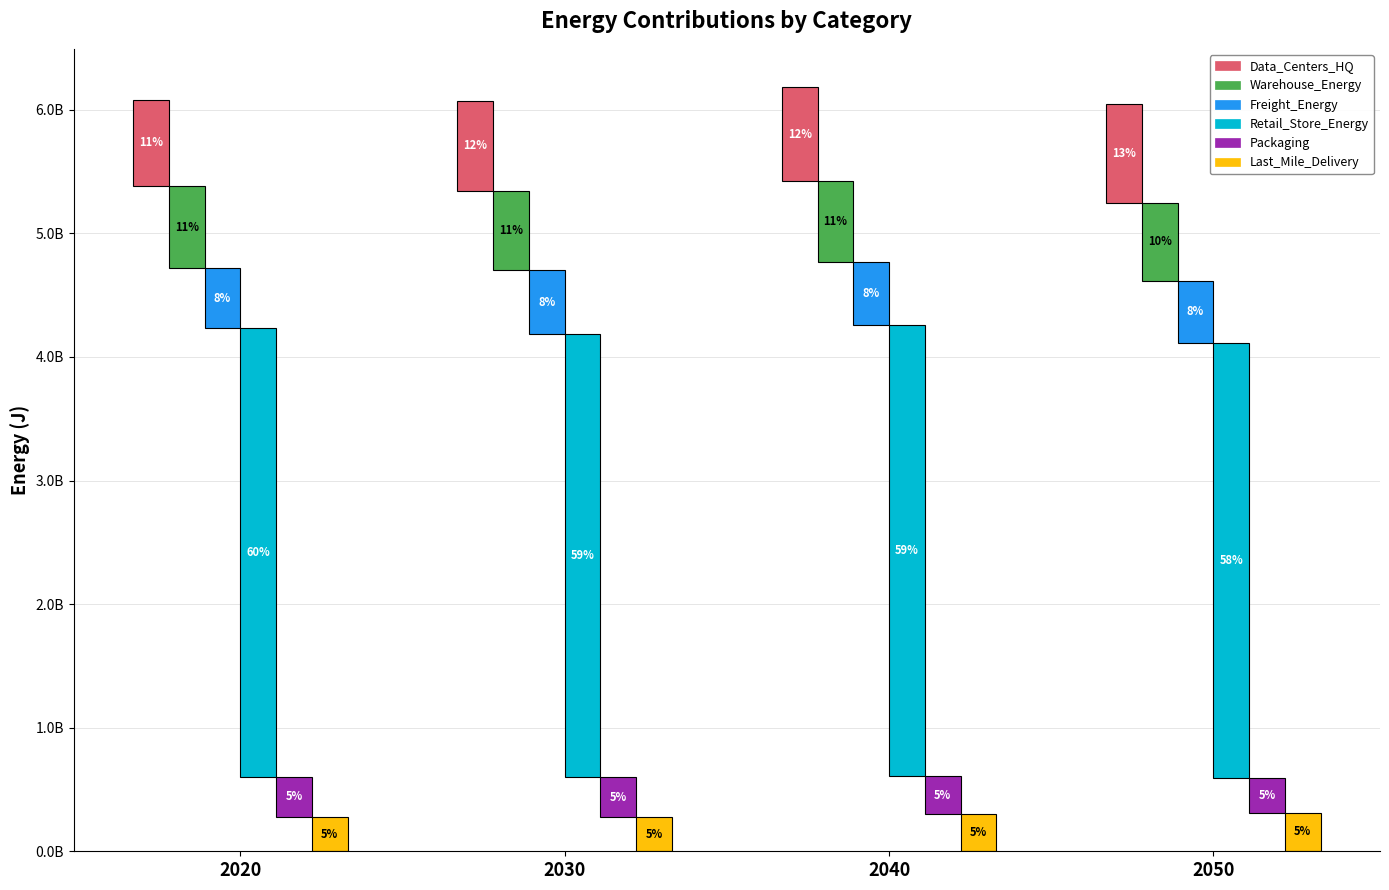

What is the difference between the highest and lowest values at 2050?

3235306912.3